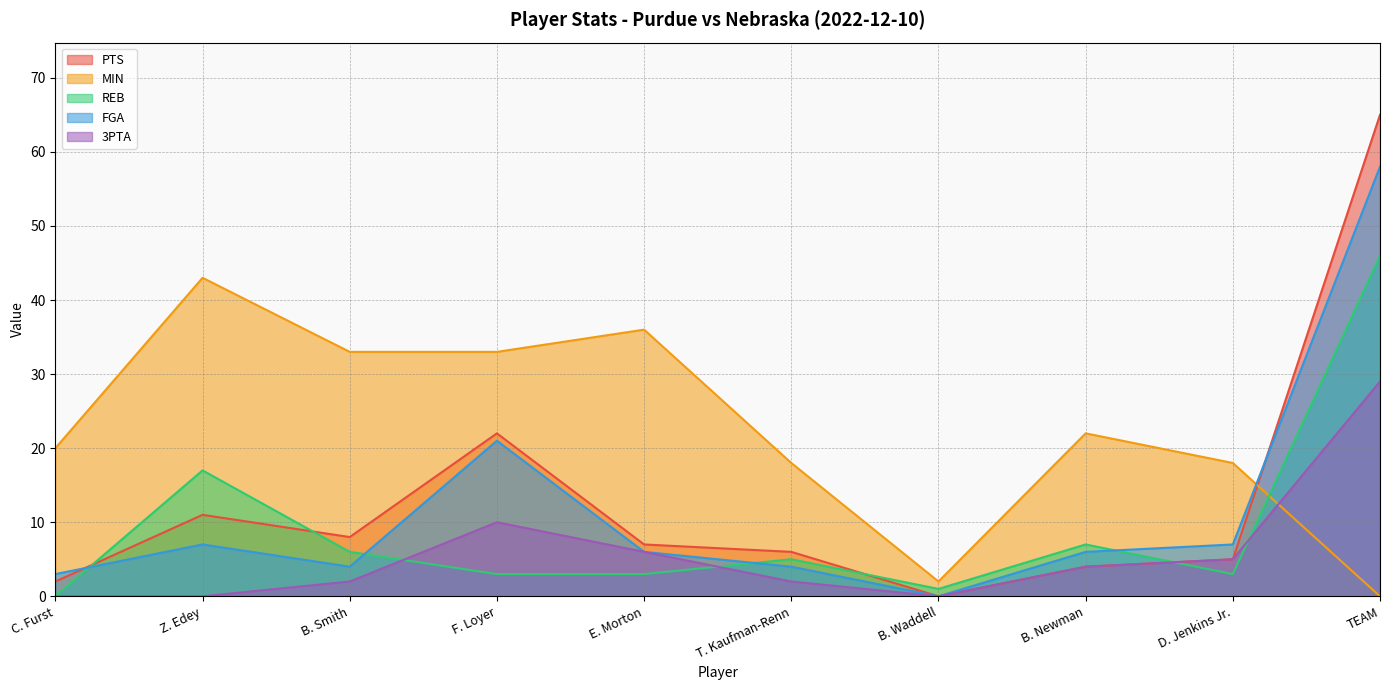

How many positive values does the FGA series have?

9